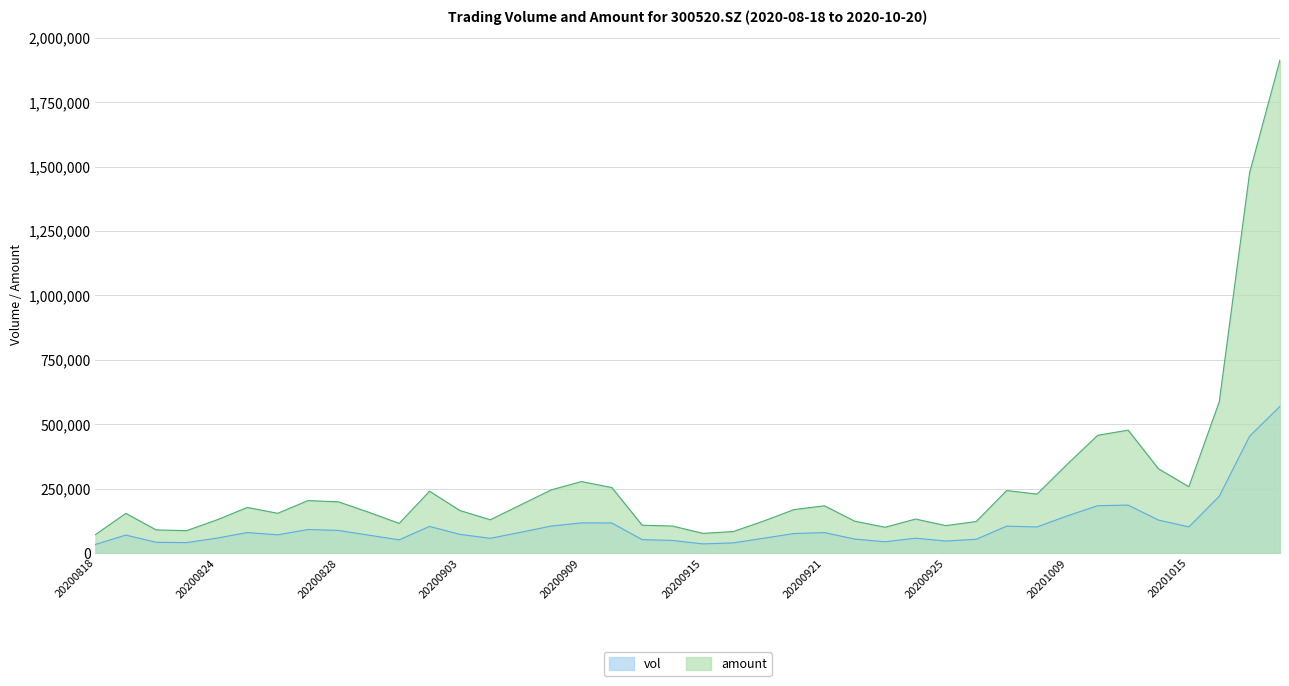

Reading right to left, transcribe all the data shown in this chart.

vol: 20201020=569328.8	20201019=453467.2	20201016=220132.9	20201015=101285.6	20201014=127607.8	20201013=185789.8	20201012=183522.1	20201009=144056.9	20200930=100923.6	20200929=104111.3	20200928=53204.2	20200925=46282.1	20200924=57344.6	20200923=43505.2	20200922=53923.6	20200921=79131.4	20200918=75444.4	20200917=57232.4	20200916=39093.7	20200915=35167.8	20200914=48549.4	20200911=51823.7	20200910=116453.2	20200909=116721.4	20200908=104306.8	20200907=80254.0	20200904=56854.4	20200903=72187.6	20200902=103174.5	20200901=50928.0	20200831=69146.2	20200828=87438.3	20200827=91124.9	20200826=70344.2	20200825=79199.4	20200824=57599.7	20200821=40234.7	20200820=41393.2	20200819=69471.8	20200818=33094.0
amount: 20201020=1913946.1	20201019=1476484.0	20201016=586799.8	20201015=257191.5	20201014=326511.4	20201013=476817.4	20201012=456839.3	20201009=345003.3	20200930=228573.5	20200929=242270.5	20200928=122171.6	20200925=106090.6	20200924=131587.4	20200923=99796.3	20200922=123256.6	20200921=183171.9	20200918=168428.7	20200917=123925.8	20200916=83042.9	20200915=76079.4	20200914=104448.5	20200911=107729.9	20200910=254067.9	20200909=277123.1	20200908=244681.5	20200907=186652.9	20200904=128938.5	20200903=164695.8	20200902=239683.6	20200901=114775.3	20200831=157969.7	20200828=198477.4	20200827=203378.6	20200826=153964.4	20200825=176730.2	20200824=128401.0	20200821=86615.9	20200820=89403.8	20200819=153639.0	20200818=71268.1